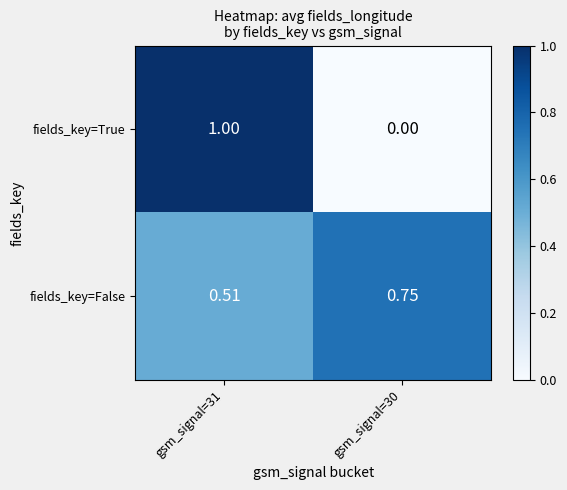

List the series in order of their overall mean, lowest first.

fields_key=True, fields_key=False